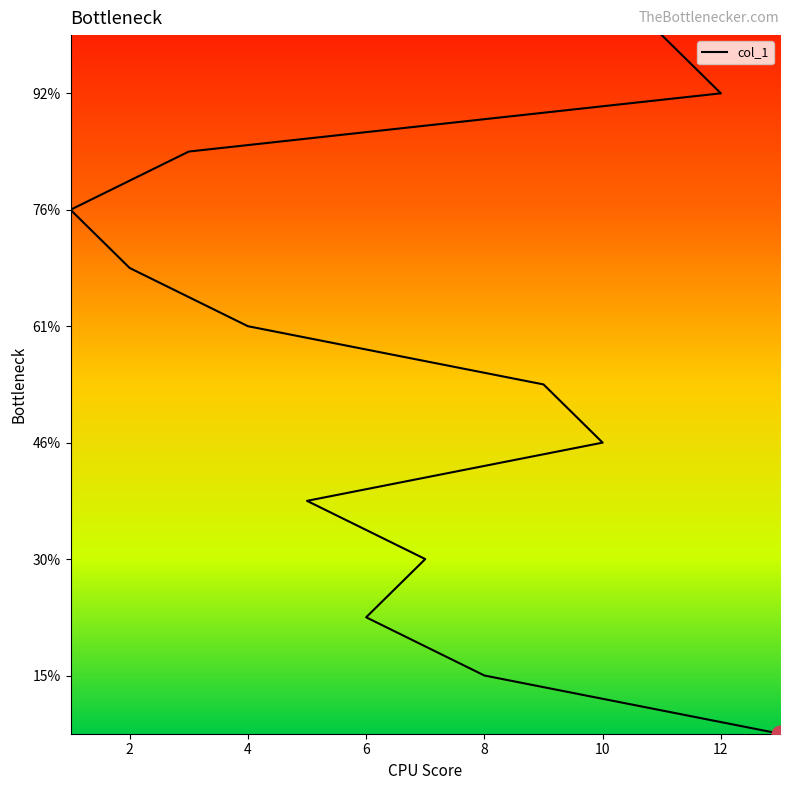

List the labels in order of value, largest first.

11, 12, 3, 1, 2, 4, 9, 10, 5, 7, 6, 8, 13